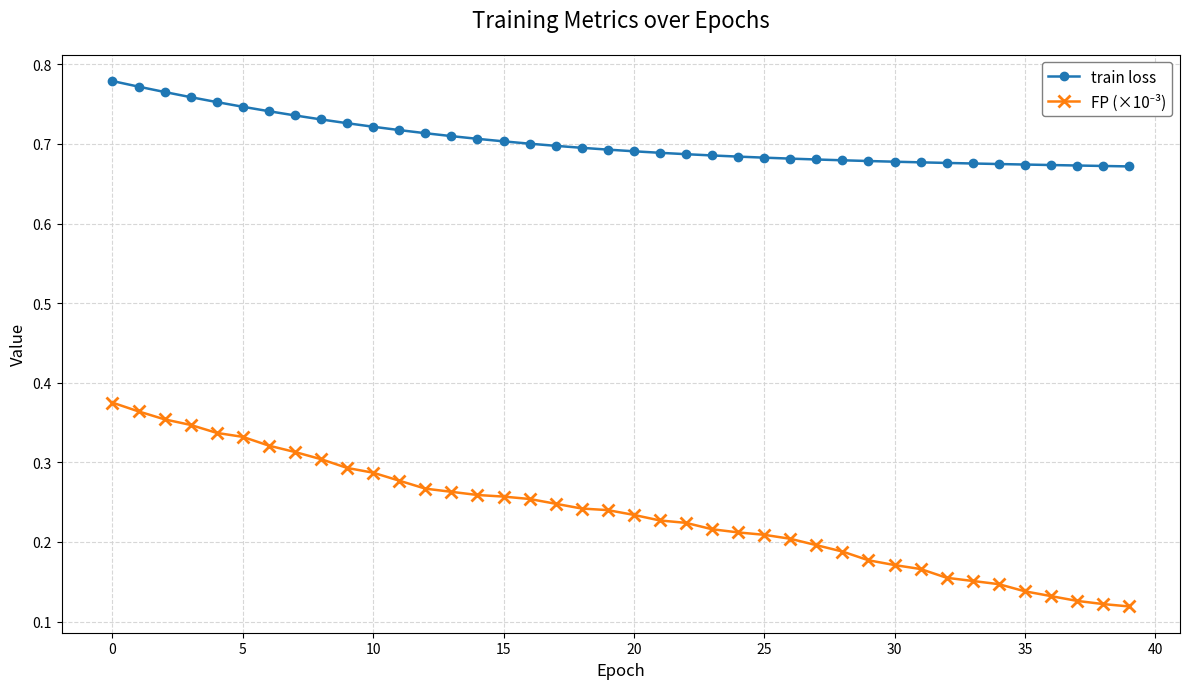

At how many categories does at least one series exceed 0?

40